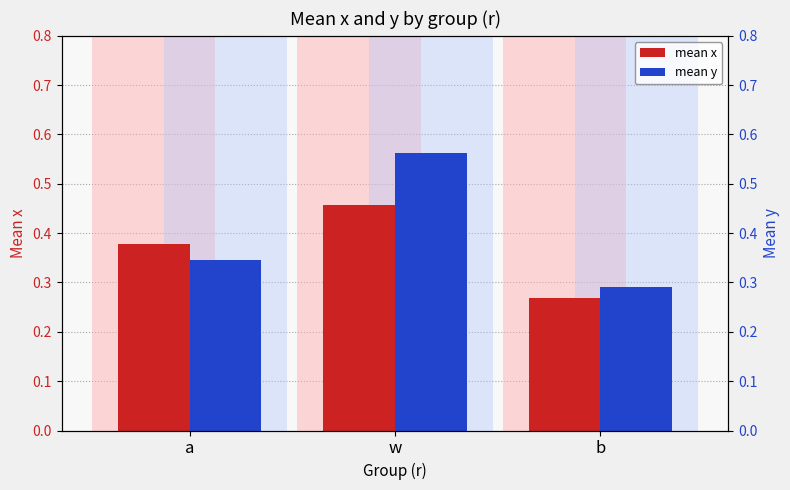

Is it true that mean x equals 0.4 at a?

True